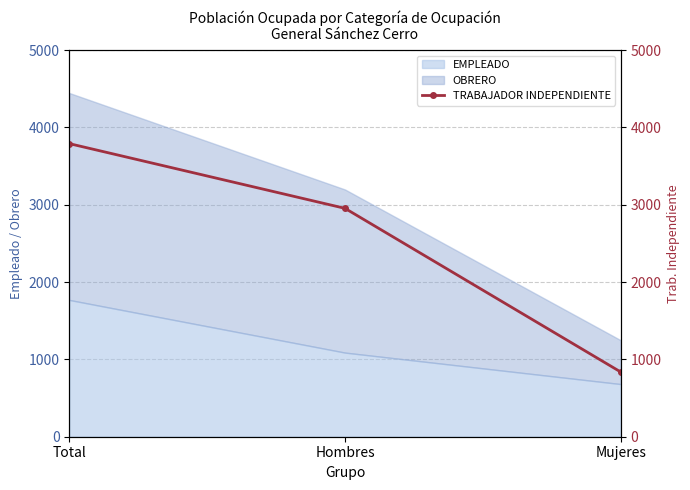

The chart shows a value of 2953 at Hombres. True or false?

True